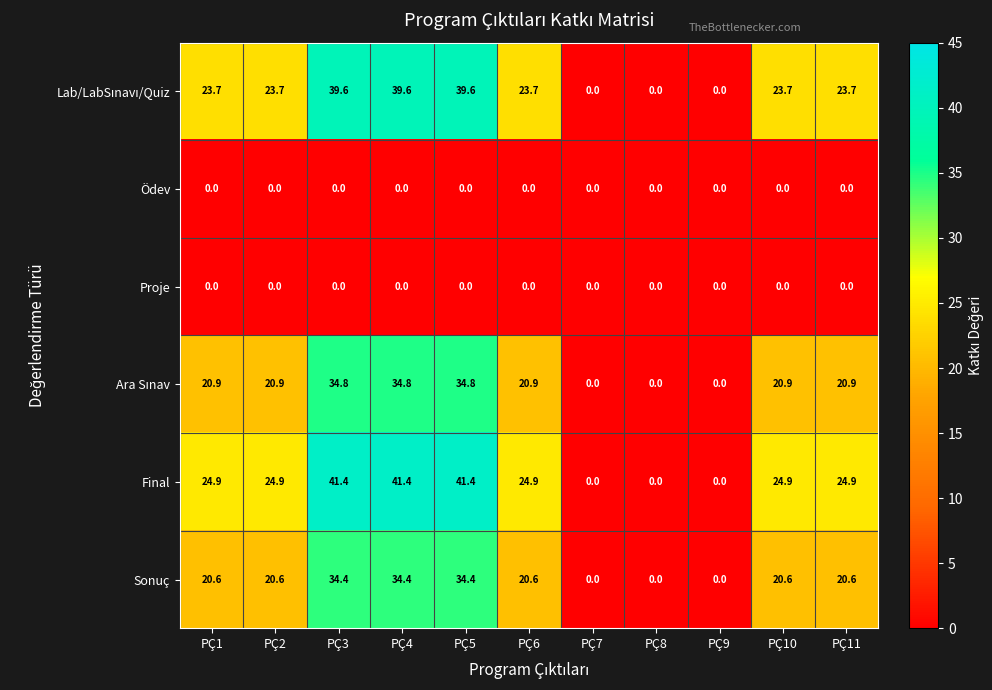

The Final series shows 24.9 at PÇ11. True or false?

True